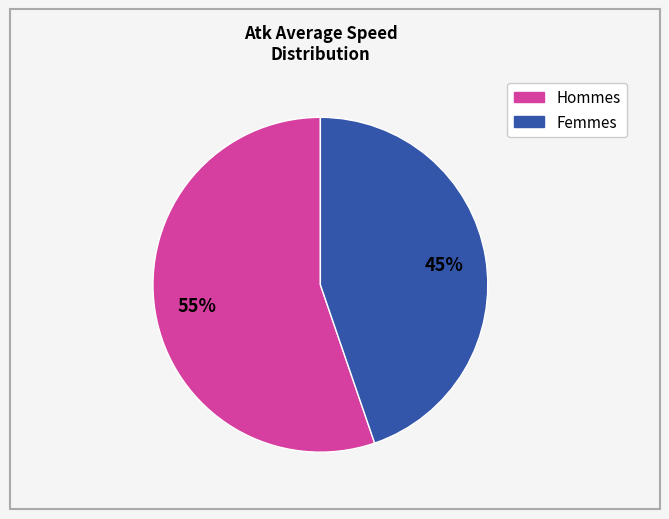

To the nearest percent, what is the average slice percentage?

50%